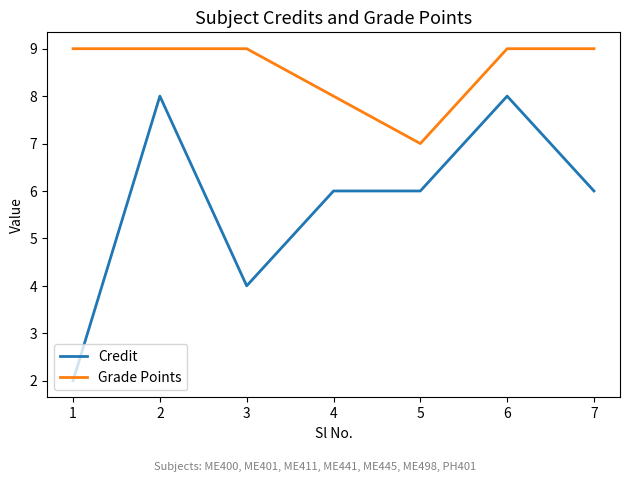

What is the difference between the maximum and minimum values in the Grade Points series?

2